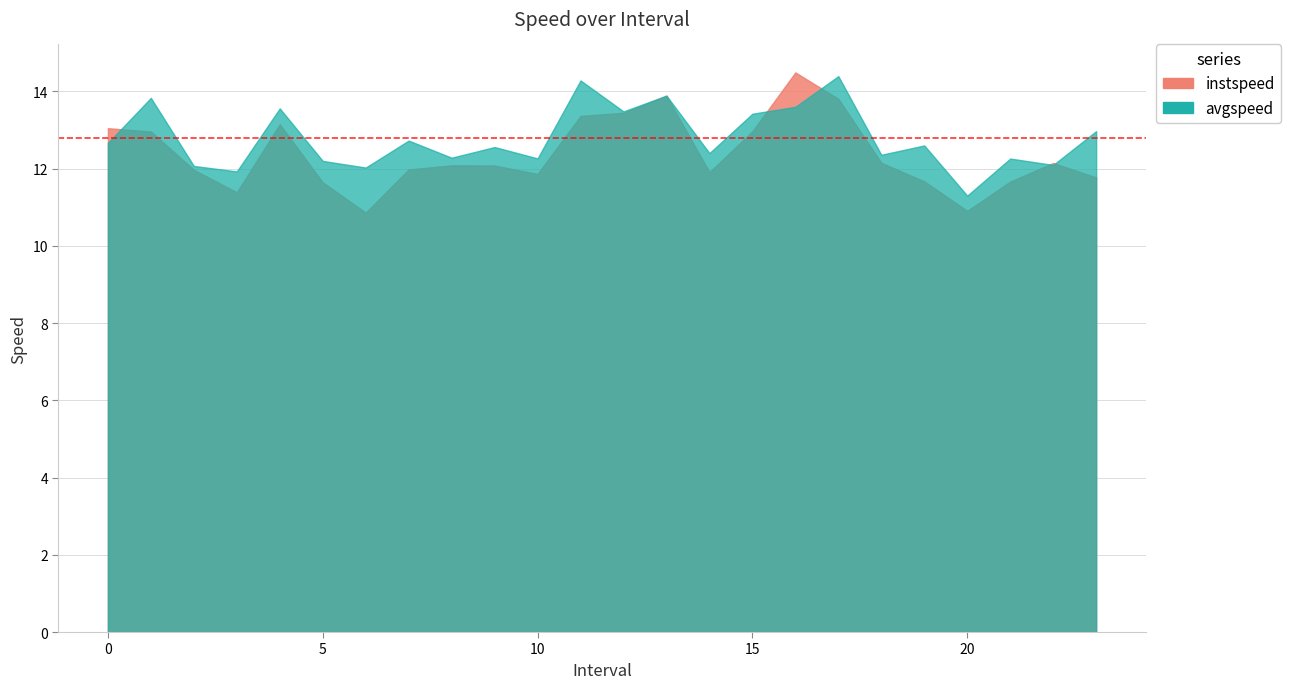

Which series has the largest total across all categories?

avgspeed